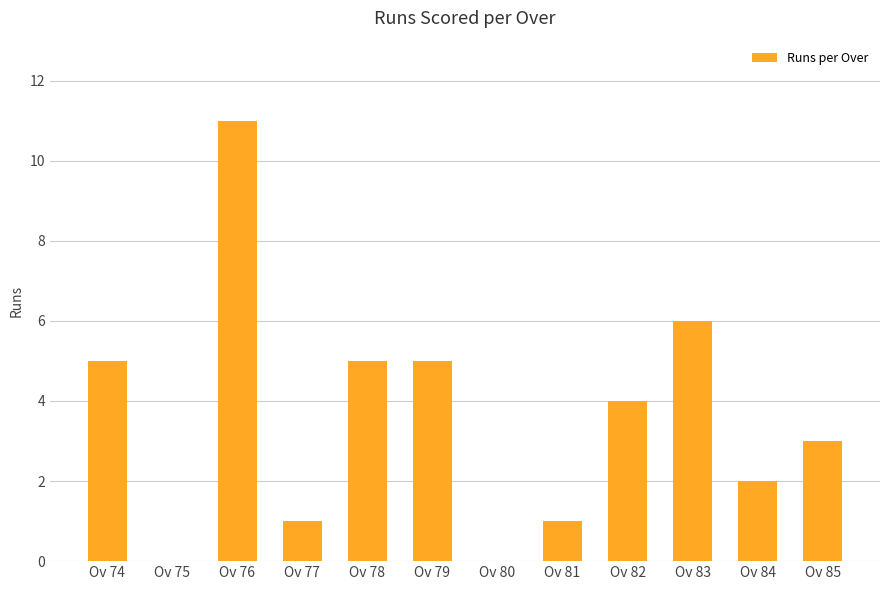

What is the sum of the values at Ov 82 and Ov 74?

9